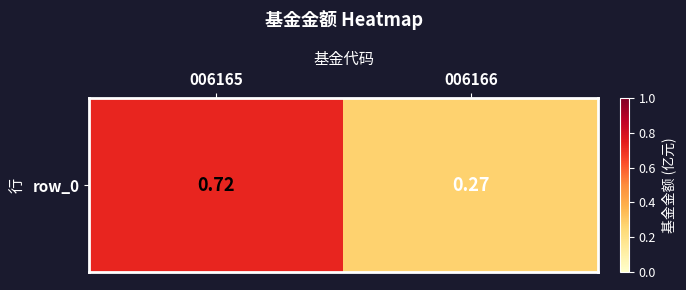

List the labels in order of value, largest first.

006165, 006166